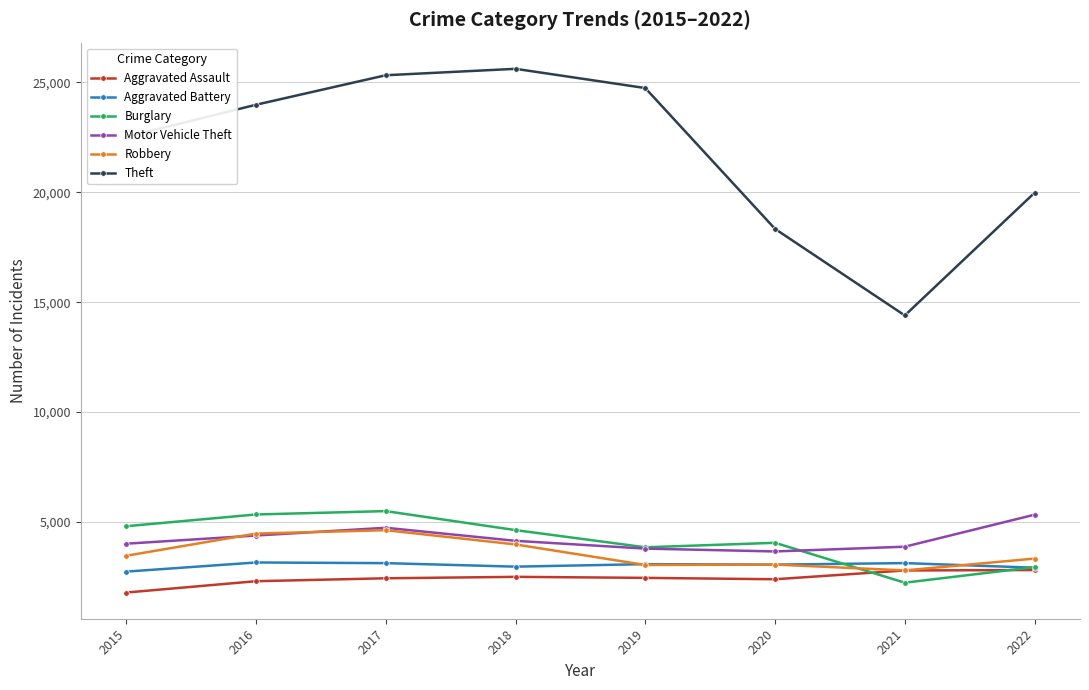

True or false: Aggravated Battery and Robbery cross at least once.

True